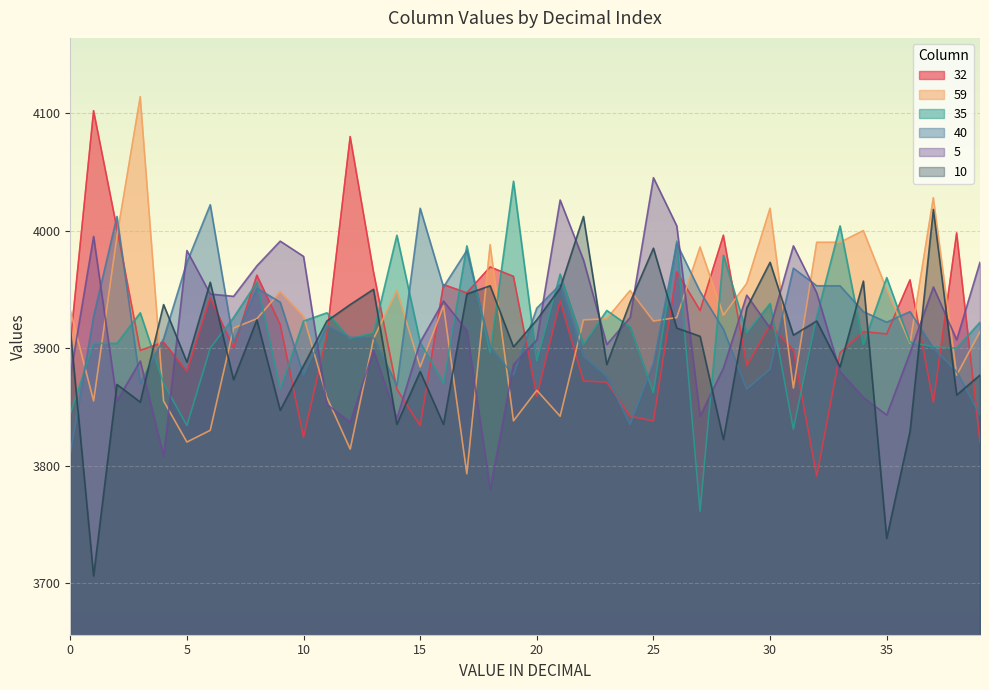

Does the chart display data point markers on the line(s)?

No